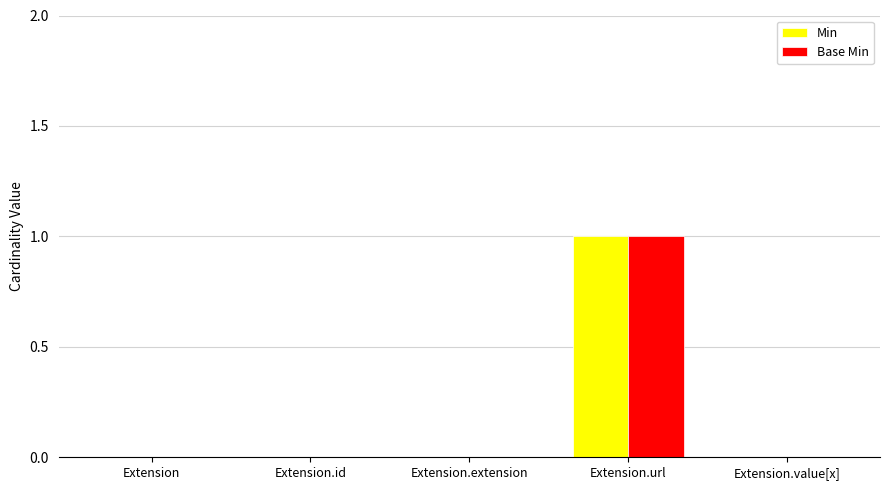

The value of Min at Extension.url is 1. True or false?

True